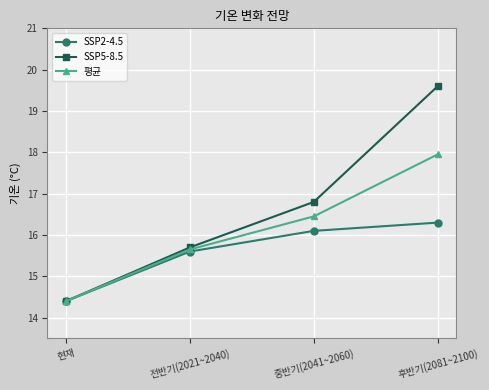

List the series in order of their peak value, highest first.

SSP5-8.5, 평균, SSP2-4.5